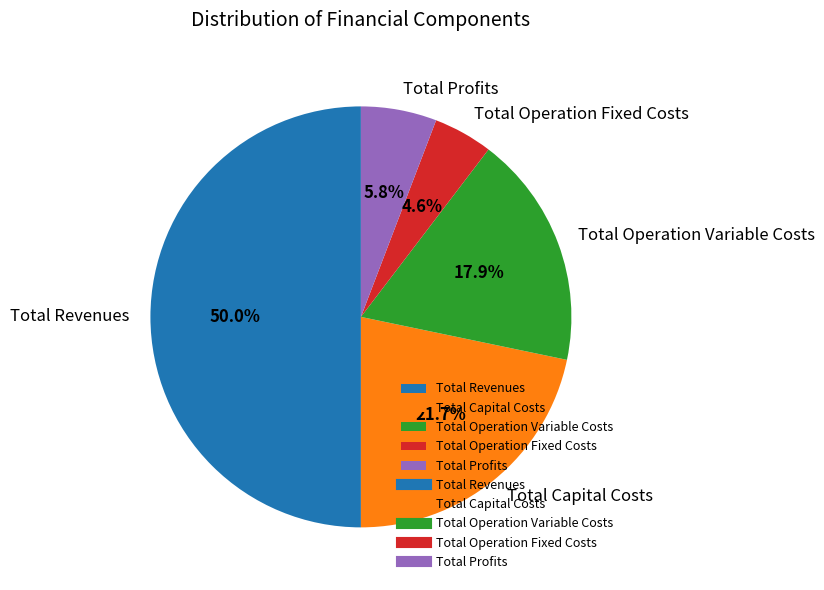

To the nearest percent, what portion does Total Operation Fixed Costs represent?

5%